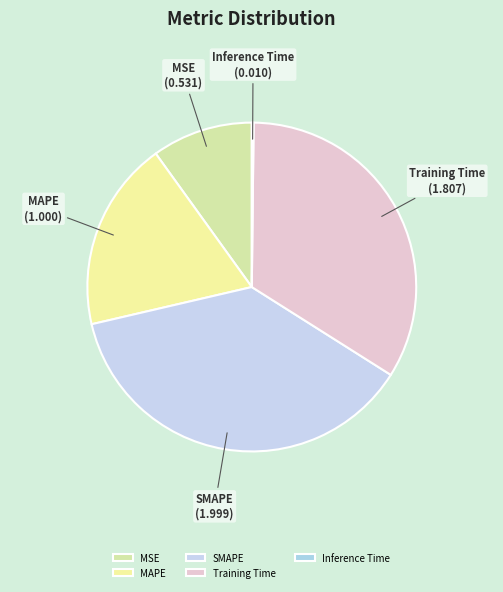

Which category has the biggest portion of the pie?

SMAPE